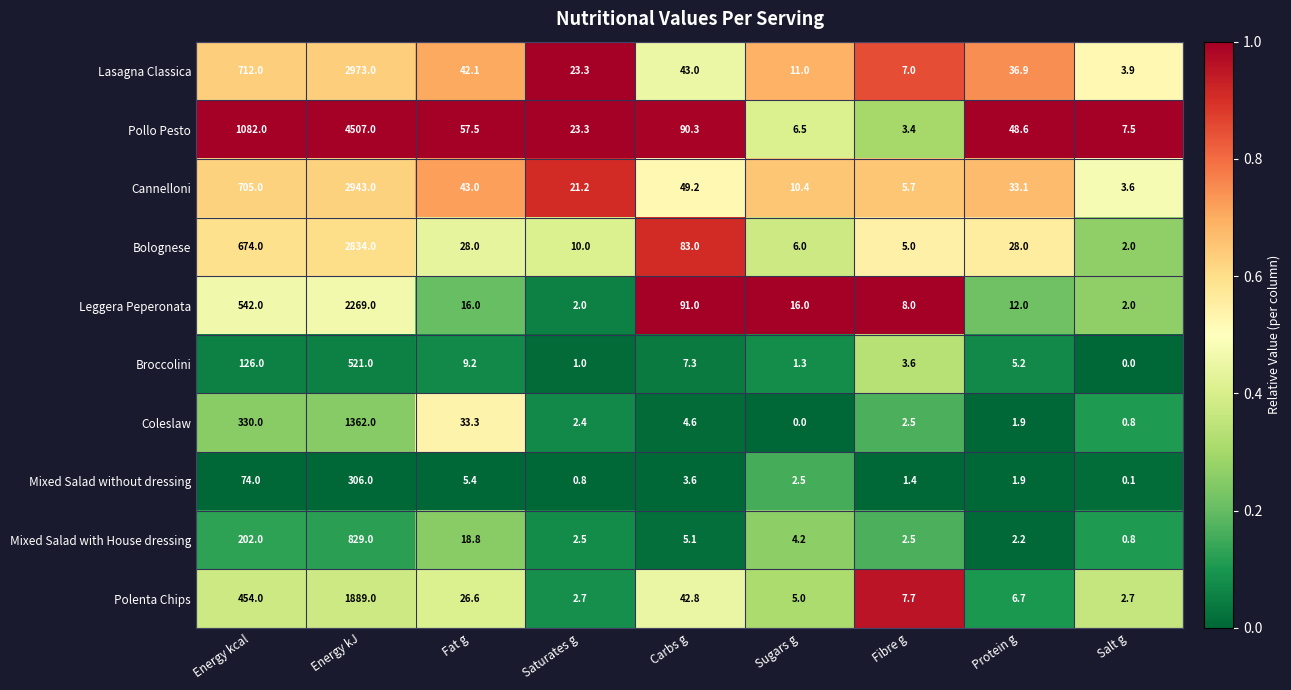

What is the difference between the Lasagna Classica values at Protein g and Fibre g?

29.9